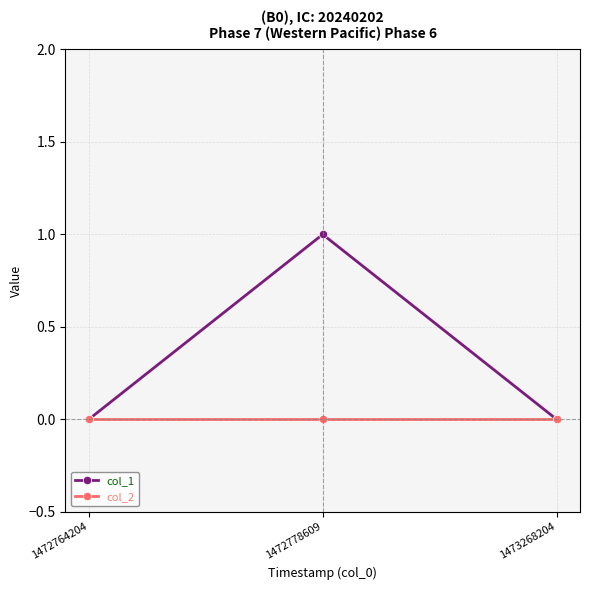

Which series changed the most between 1472778609 and 1473268204?

col_1